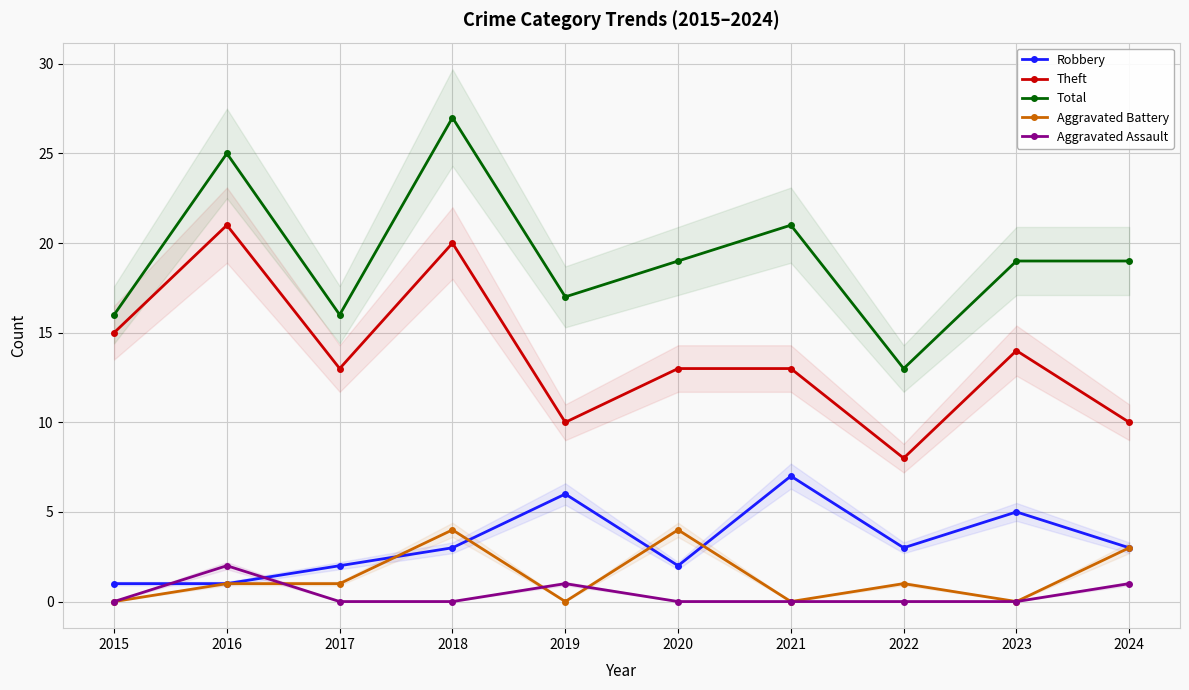

What is the highest value of the Theft series?

21